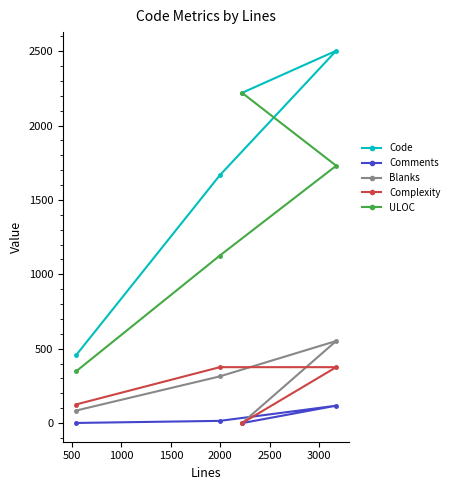

What are all the series names shown in the legend?

Code, Comments, Blanks, Complexity, ULOC